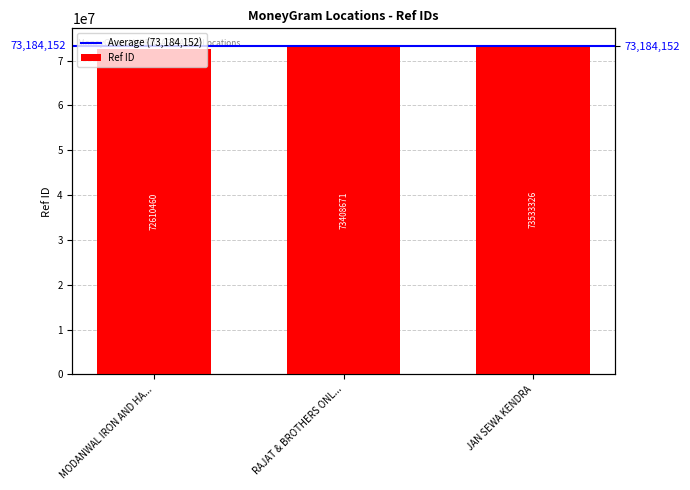

What is the average value?

73184152